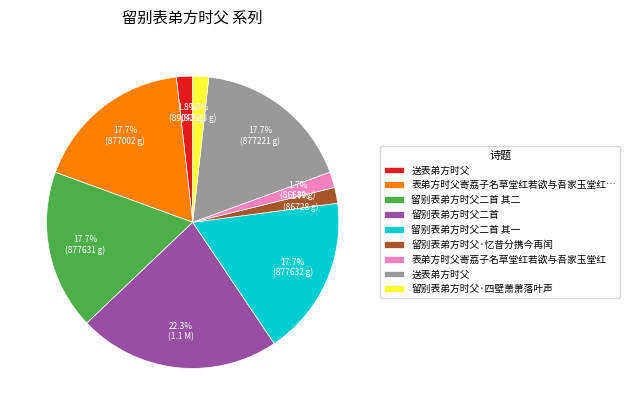

Does any single category account for the majority?

No